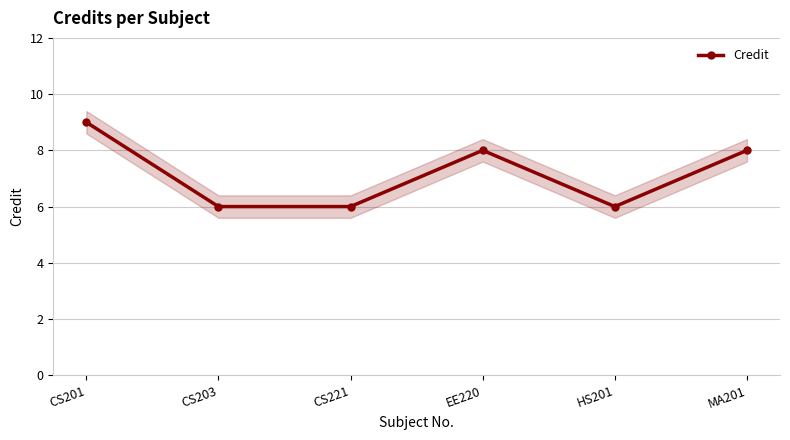

Which category has the lowest value across all series?

CS203